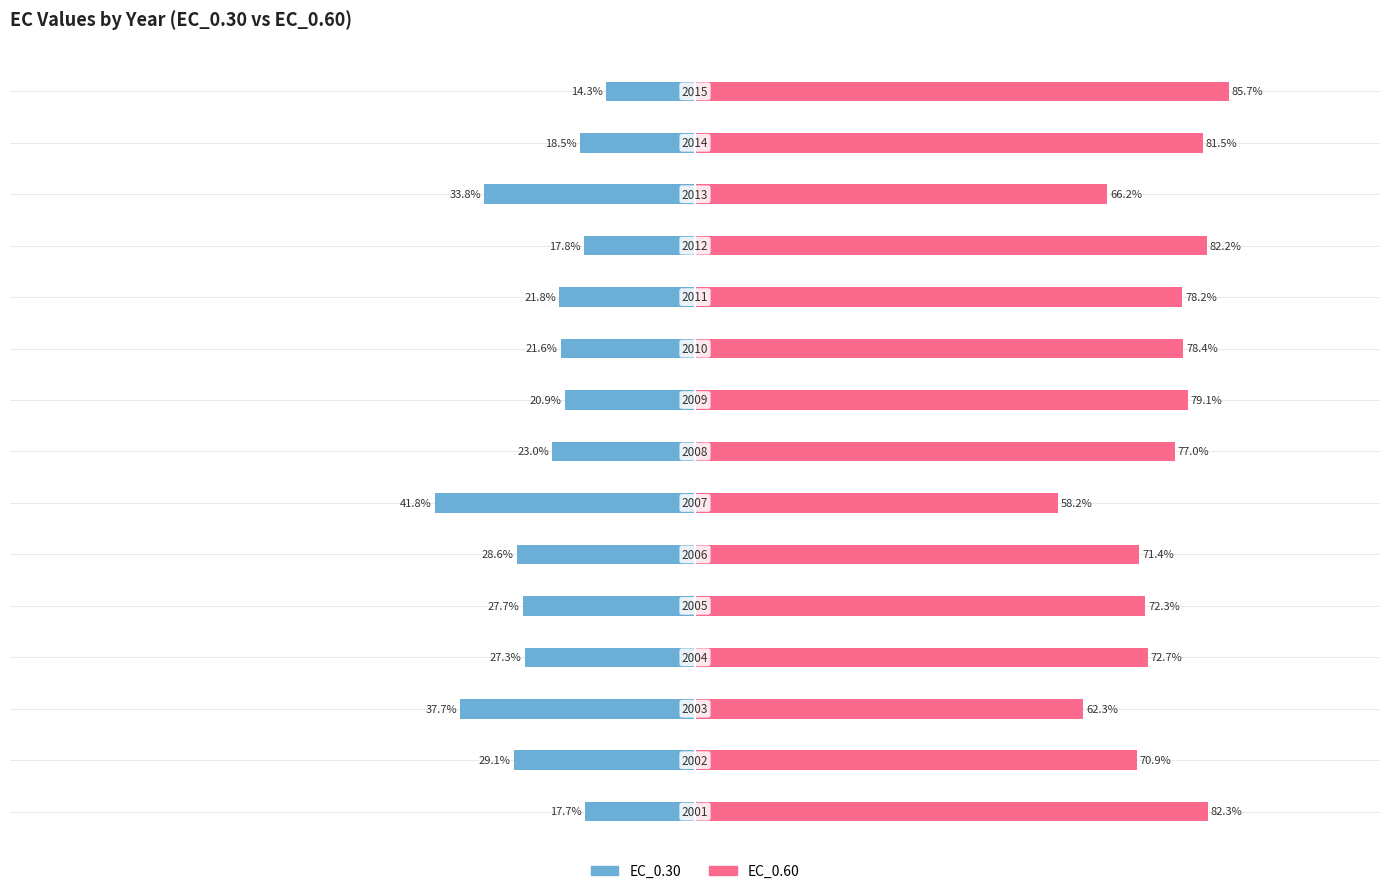

Rank the categories by EC_0.60 value from lowest to highest.

6, 2, 12, 1, 5, 4, 3, 7, 10, 9, 8, 13, 11, 0, 14